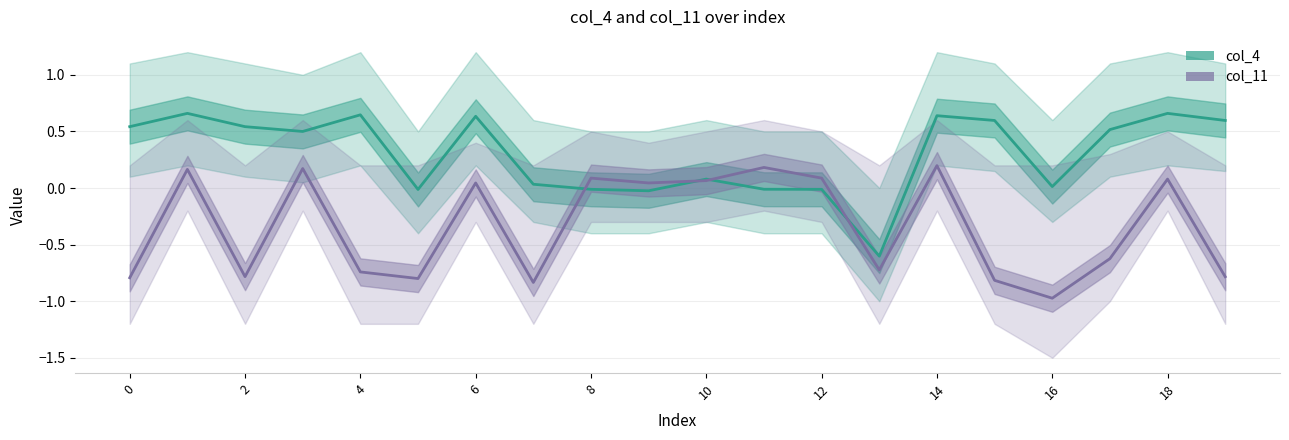

True or false: col_11 and col_4 cross at least once.

True